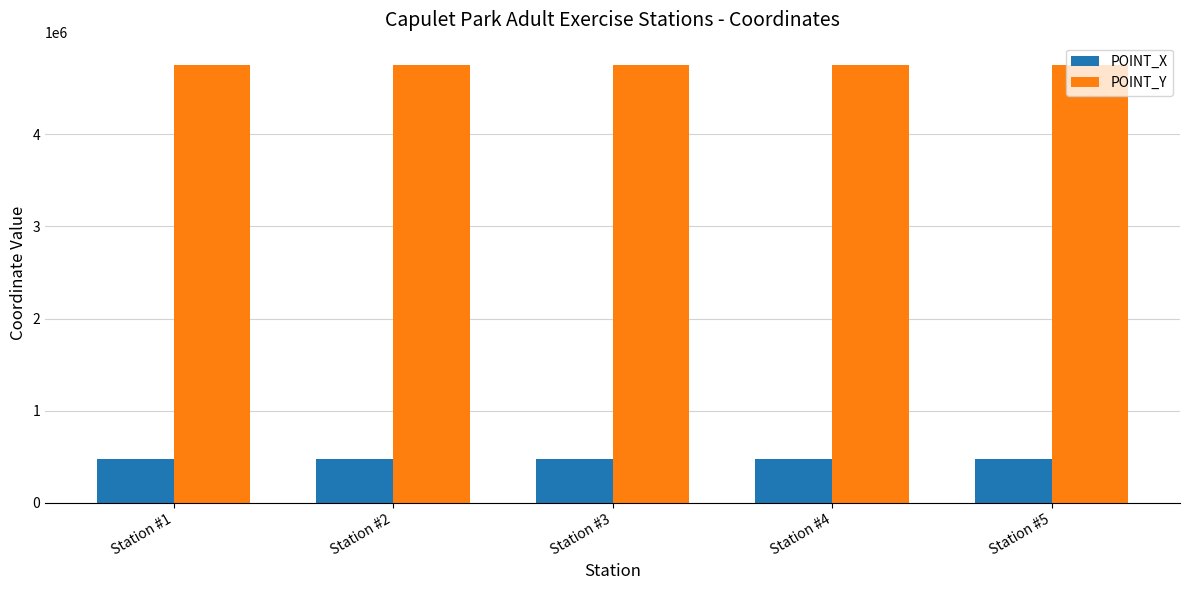

Rank the series at Station #2 from lowest to highest value.

POINT_X, POINT_Y